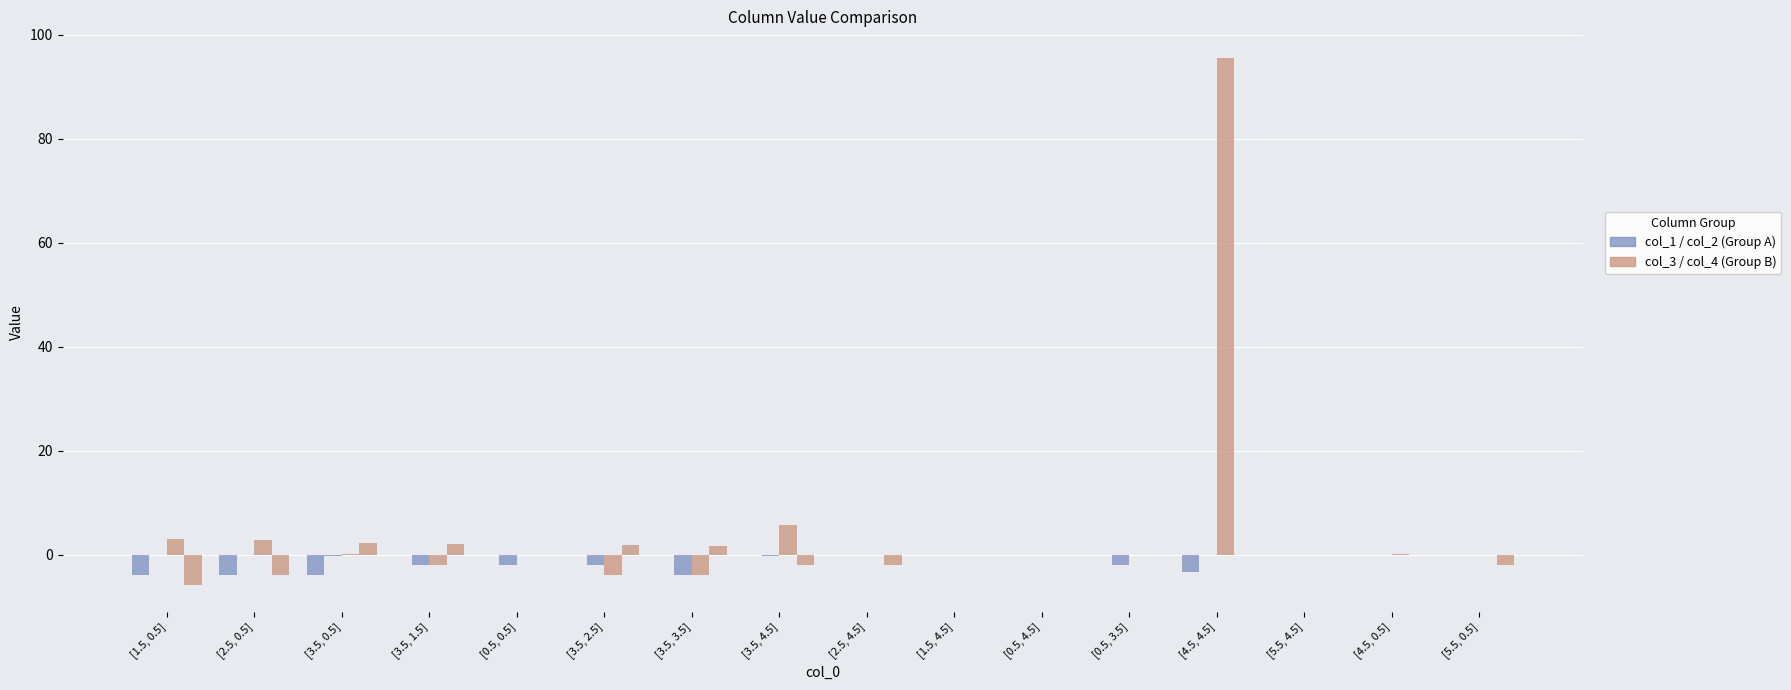

Reading right to left, list all the values displayed in this chart.

col_1: [5.5, 0.5]=0.0	[4.5, 0.5]=0.0	[5.5, 4.5]=0.0	[4.5, 4.5]=-3.4	[0.5, 3.5]=0.0	[0.5, 4.5]=-0.1	[1.5, 4.5]=0.0	[2.5, 4.5]=0.0	[3.5, 4.5]=0.0	[3.5, 3.5]=0.0	[3.5, 2.5]=0.0	[0.5, 0.5]=0.0	[3.5, 1.5]=0.0	[3.5, 0.5]=-4.0	[2.5, 0.5]=-4.0	[1.5, 0.5]=-4.0
col_2: [5.5, 0.5]=0.0	[4.5, 0.5]=0.0	[5.5, 4.5]=0.0	[4.5, 4.5]=-0.1	[0.5, 3.5]=-2.0	[0.5, 4.5]=0.0	[1.5, 4.5]=-0.1	[2.5, 4.5]=-0.1	[3.5, 4.5]=-0.2	[3.5, 3.5]=-4.0	[3.5, 2.5]=-2.0	[0.5, 0.5]=-2.0	[3.5, 1.5]=-2.0	[3.5, 0.5]=-0.2	[2.5, 0.5]=-0.1	[1.5, 0.5]=-0.1
col_3: [5.5, 0.5]=0.0	[4.5, 0.5]=0.1	[5.5, 4.5]=0.0	[4.5, 4.5]=95.6	[0.5, 3.5]=0.0	[0.5, 4.5]=0.0	[1.5, 4.5]=0.0	[2.5, 4.5]=0.0	[3.5, 4.5]=5.7	[3.5, 3.5]=-4.0	[3.5, 2.5]=-4.0	[0.5, 0.5]=0.0	[3.5, 1.5]=-2.0	[3.5, 0.5]=0.1	[2.5, 0.5]=2.9	[1.5, 0.5]=2.9
col_4: [5.5, 0.5]=-2.0	[4.5, 0.5]=0.0	[5.5, 4.5]=0.0	[4.5, 4.5]=0.0	[0.5, 3.5]=0.0	[0.5, 4.5]=0.0	[1.5, 4.5]=0.0	[2.5, 4.5]=-2.0	[3.5, 4.5]=-2.0	[3.5, 3.5]=1.6	[3.5, 2.5]=1.8	[0.5, 0.5]=0.0	[3.5, 1.5]=2.1	[3.5, 0.5]=2.3	[2.5, 0.5]=-4.0	[1.5, 0.5]=-5.9